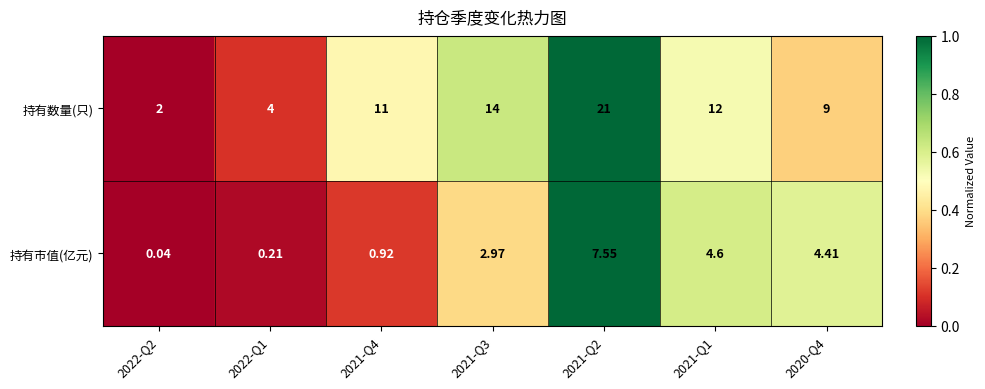

How many series are shown in this chart?

2